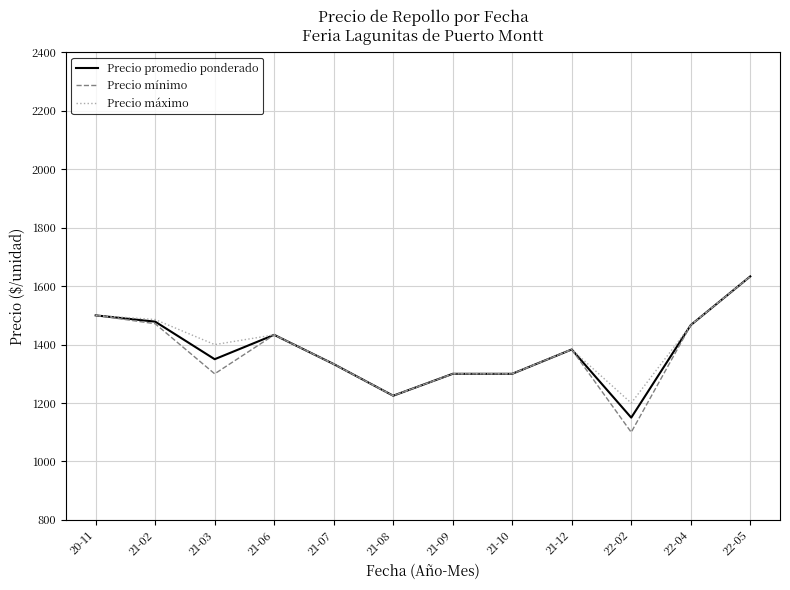

What is the sum of the Precio máximo values at 21-10 and 21-07?

2633.3